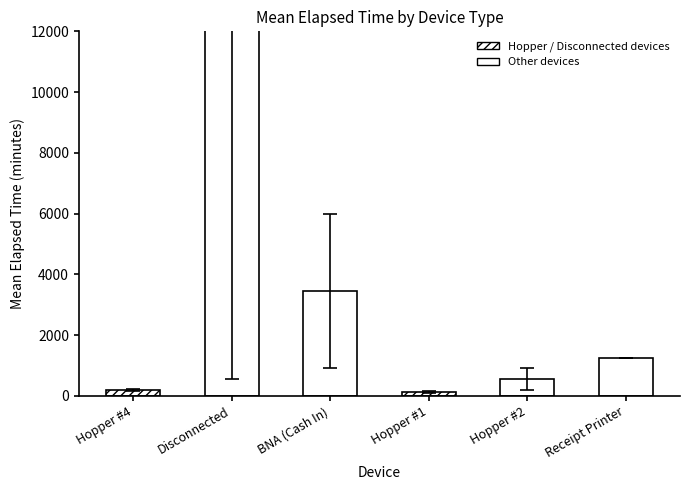

What is the label of the 1st bar from the right?

Receipt Printer